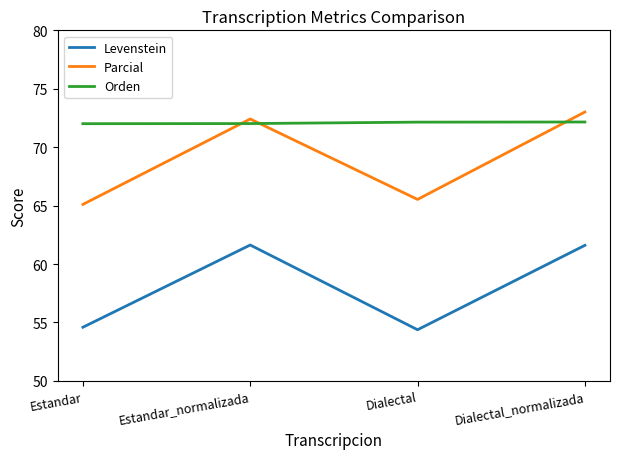

What position from the left is Dialectal_normalizada?

4